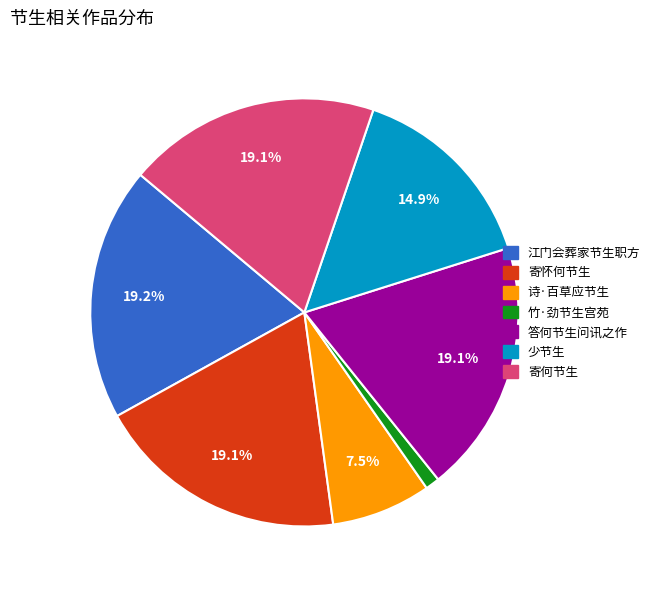

What percentage do 少节生 and 答何节生问讯之作 together represent?

34.0%